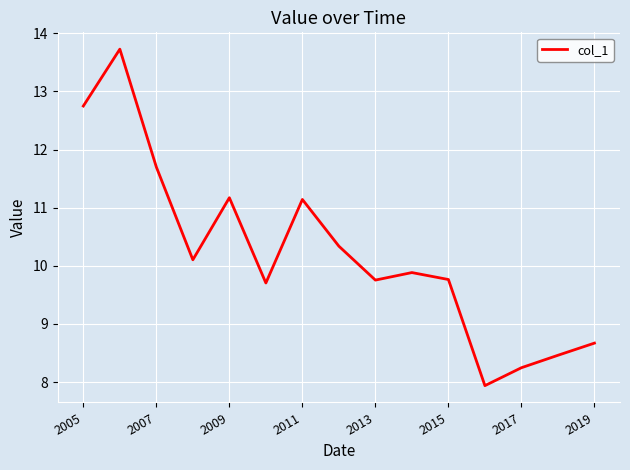

What is the difference between the maximum and minimum values?

5.8